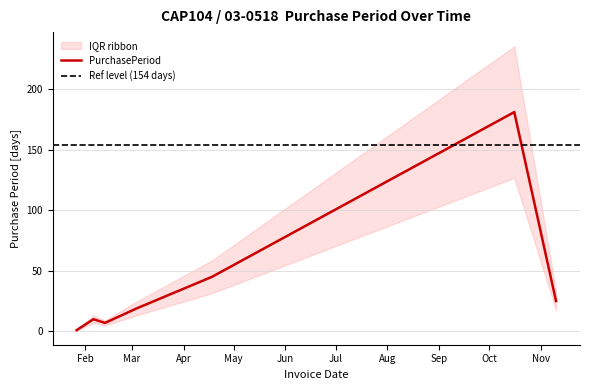

Reading left to right, transcribe all the data shown in this chart.

2017-01-27=1	2017-02-06=10	2017-02-13=7	2017-03-04=19	2017-04-18=45	2017-10-16=181	2017-11-10=25